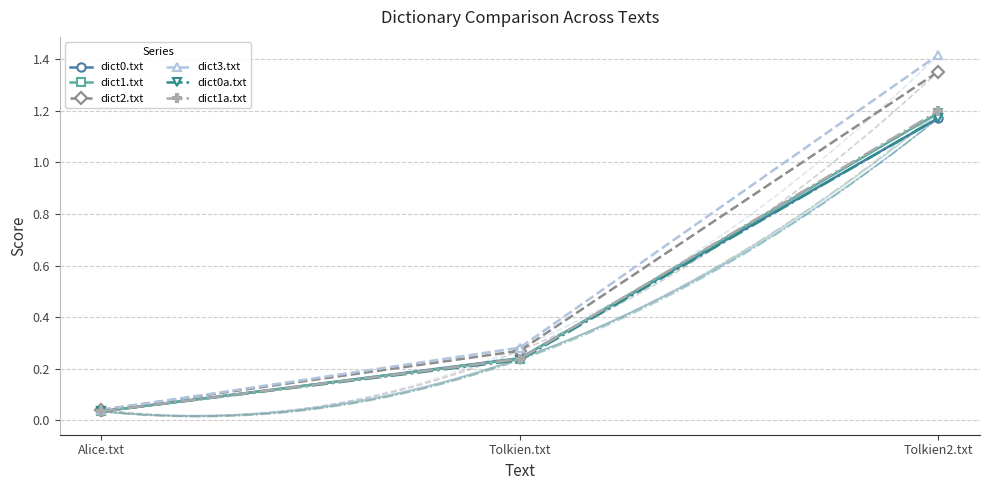

At which category is the sum across all series the highest?

Tolkien2.txt